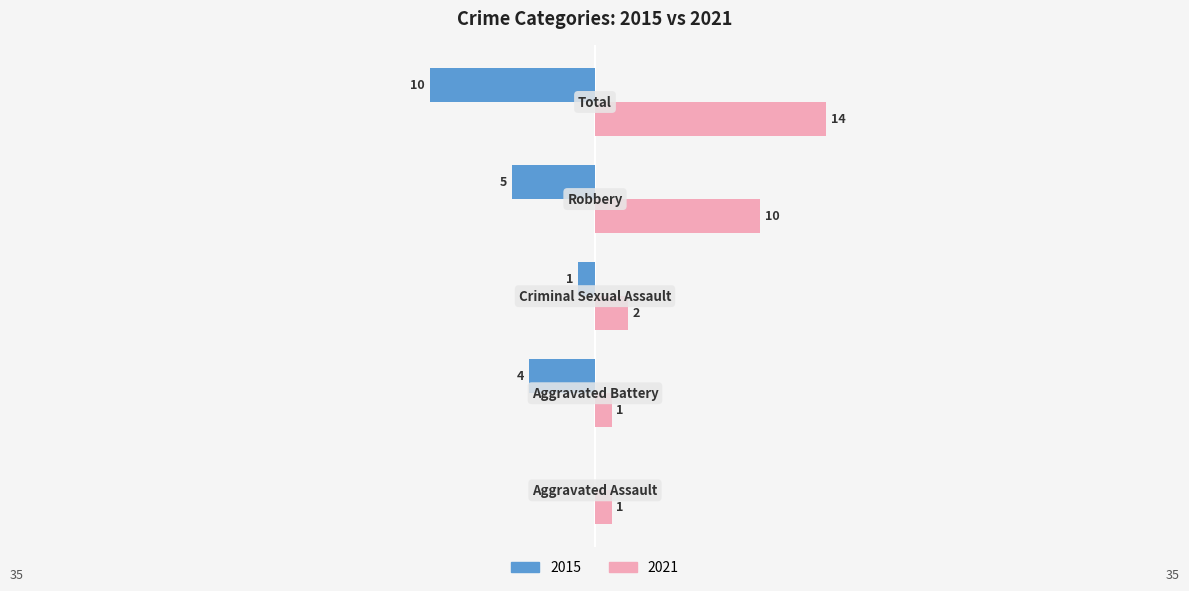

What is the sum of all 2021 values?

28